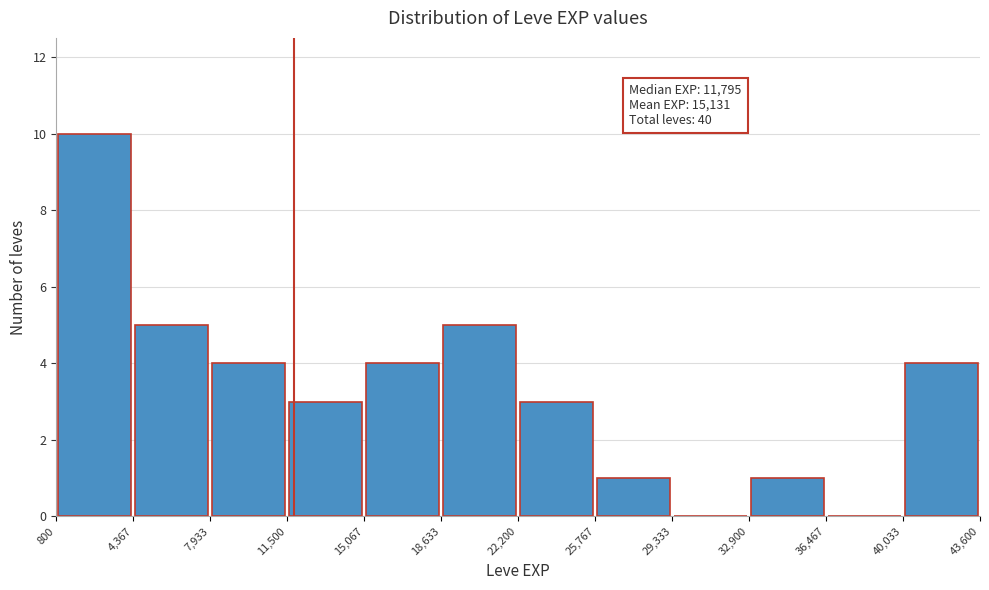

Which range on the x-axis has the tallest bar?

800 to 4,367